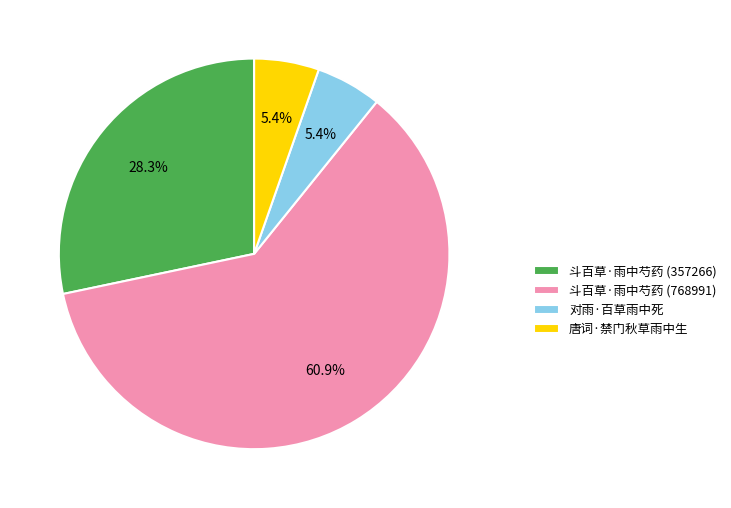

What is the ratio of the value at 斗百草·雨中芍药 (768991) to the value at 唐词·禁门秋草雨中生?

11.3